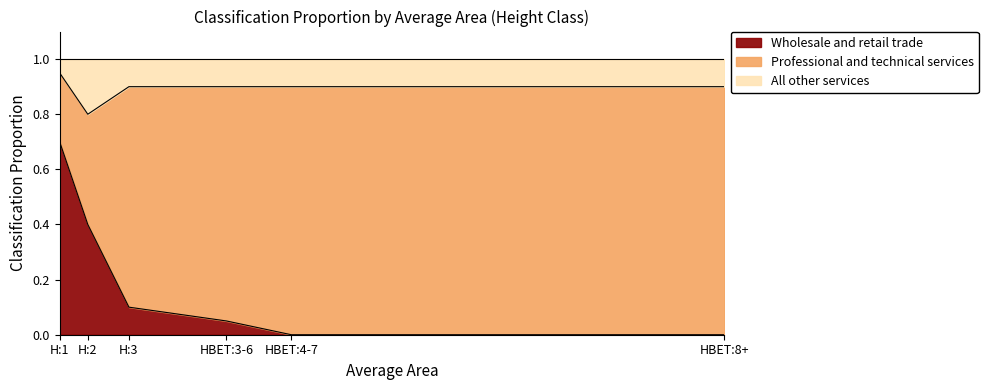

Between H:1 and HBET:3-6, which is larger?

H:1